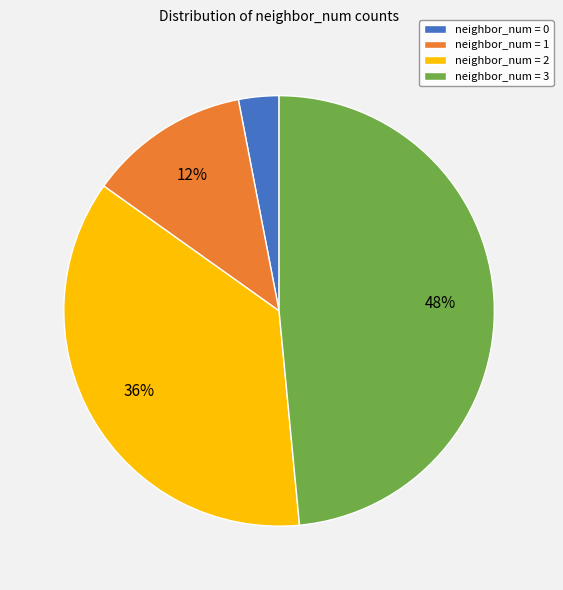

Does any single category account for the majority?

No